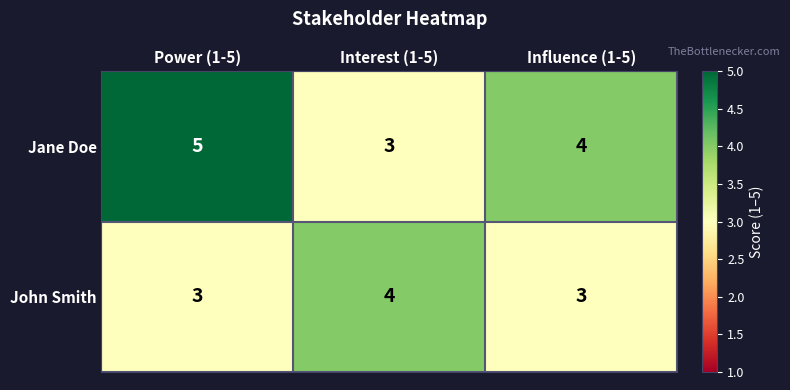

At which category is the sum across all series the highest?

Power (1-5)